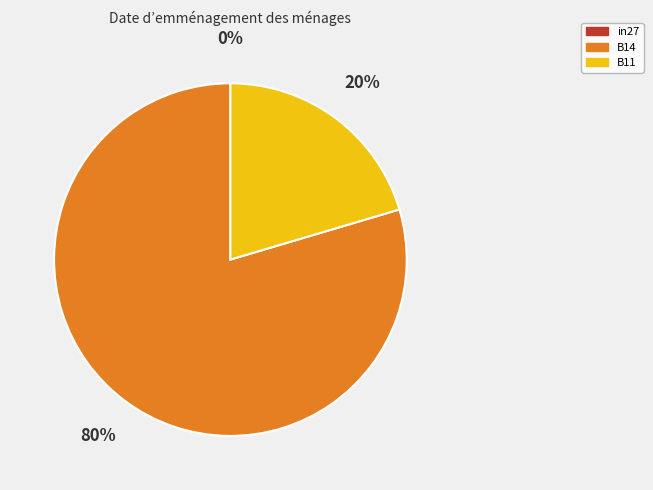

True or false: B14 accounts for 80% of the total.

True